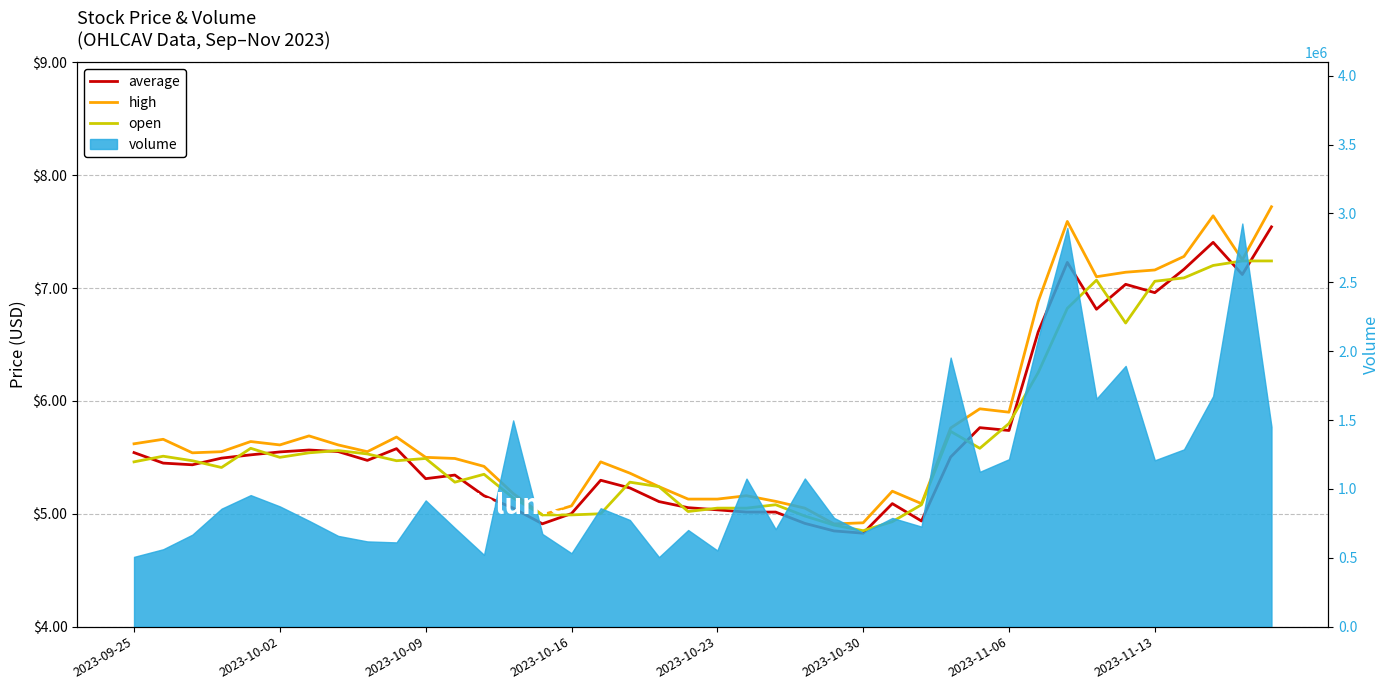

At which label does average first exceed 5?

2023-09-25